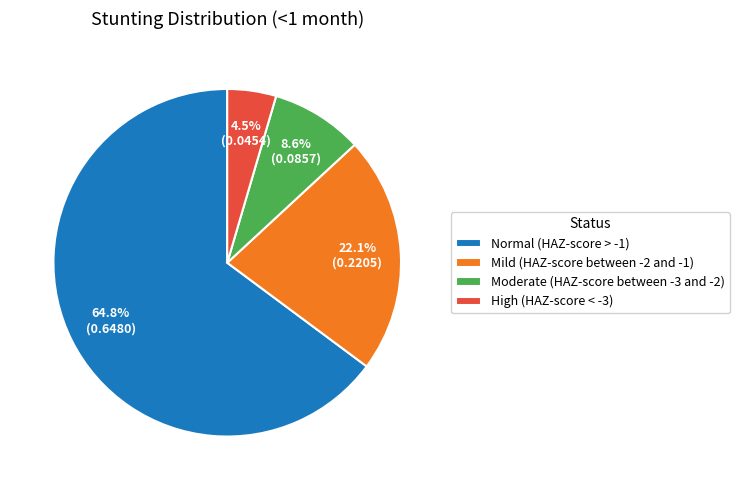

What percentage is NOT represented by Mild (HAZ-score between -2 and -1)?

77.9%